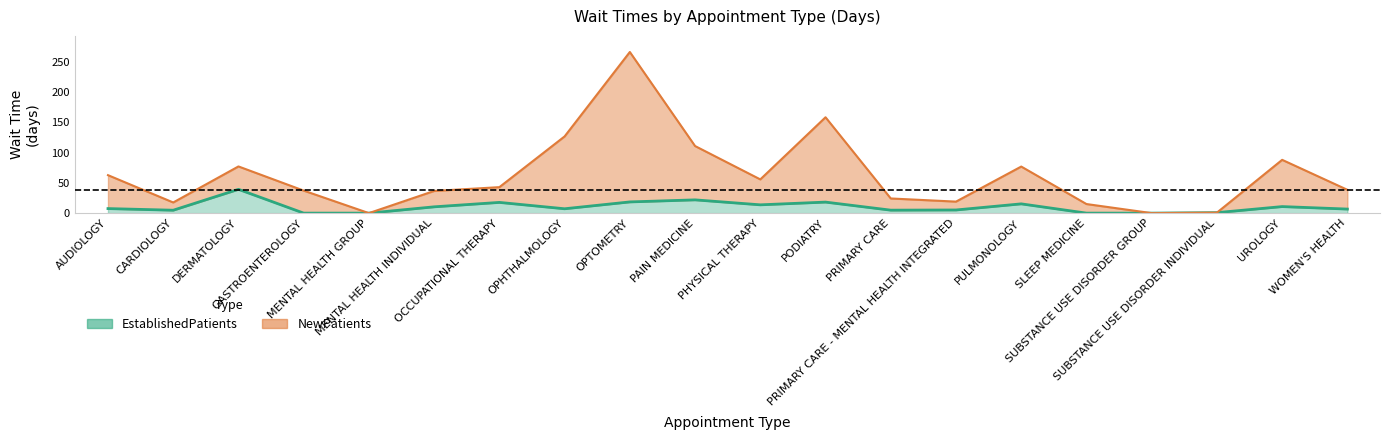

How many interior local peaks does the NewPatients series have?

5